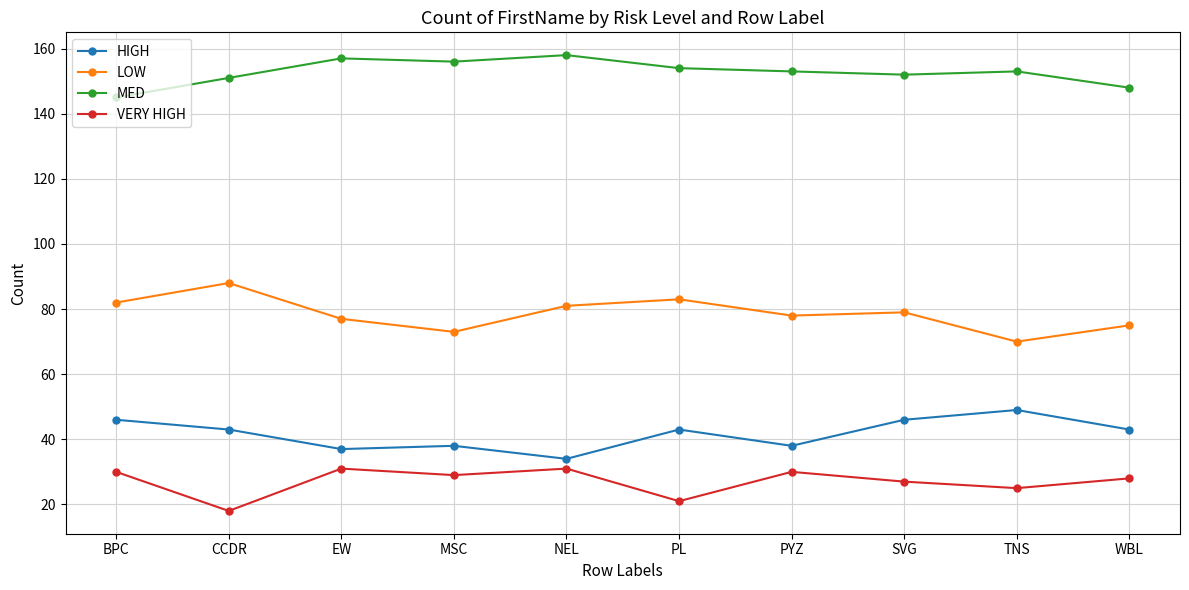

The VERY HIGH series shows 31 at NEL. True or false?

True